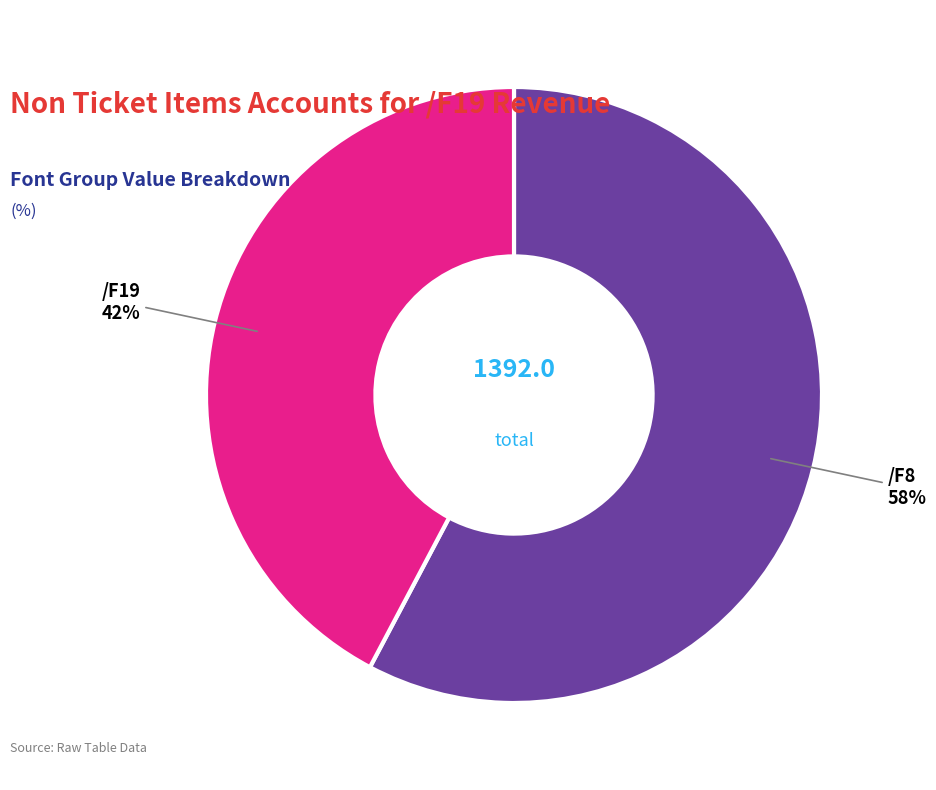

Count the number of slices in the pie.

2